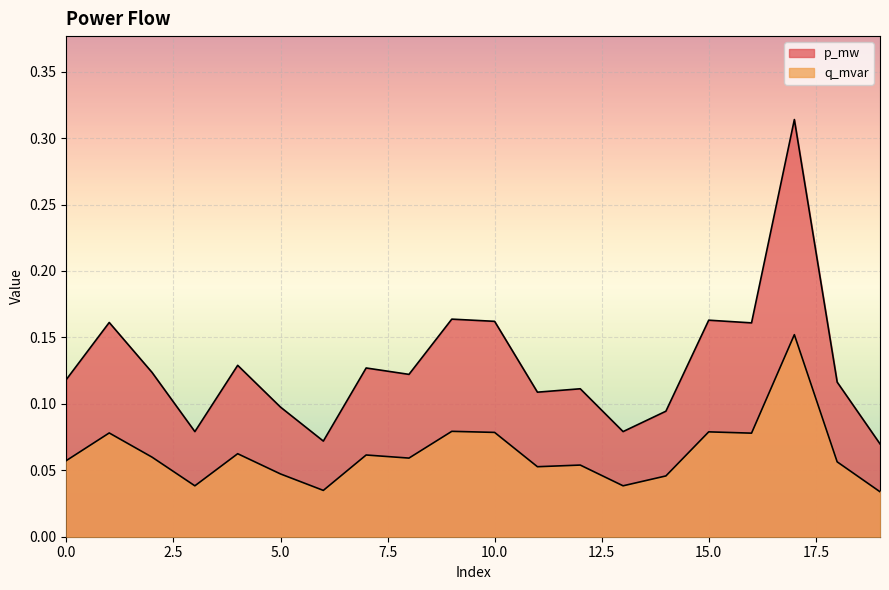

True or false: q_mvar has more than 0 points higher than both neighbors.

True